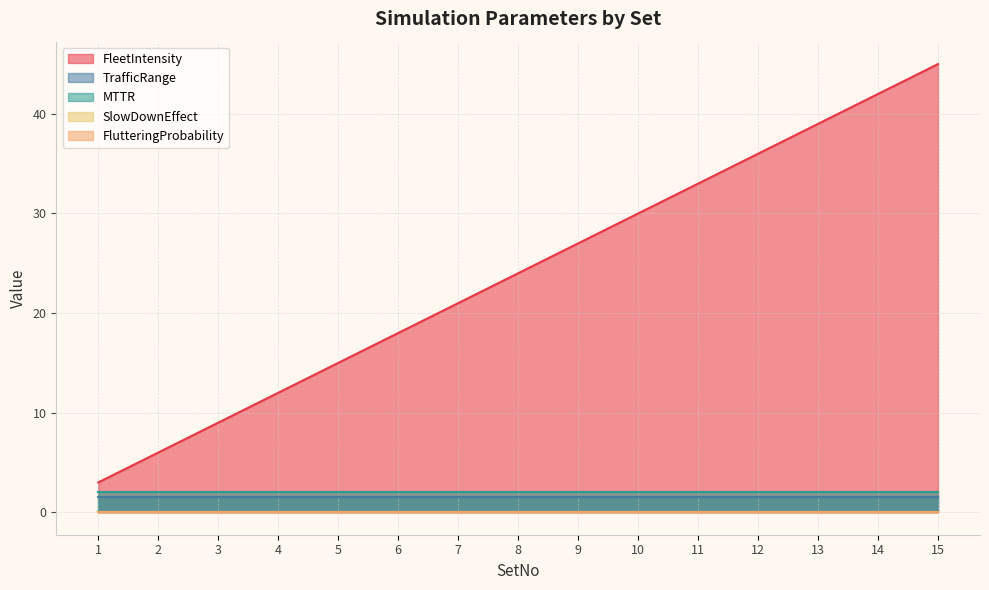

The SlowDownEffect series shows 0.0 at 11. True or false?

True